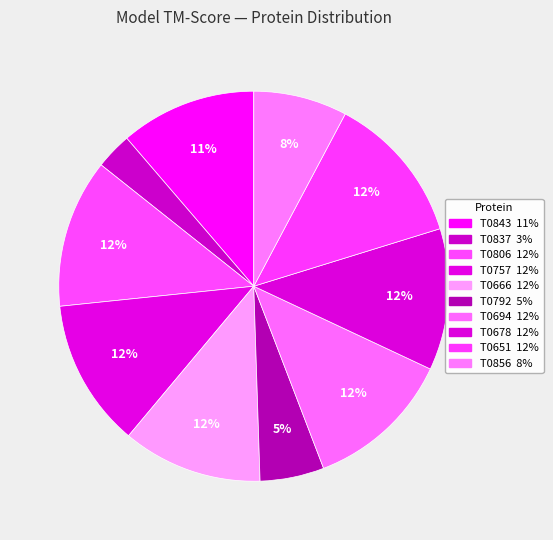

How many segments does this pie chart have?

10